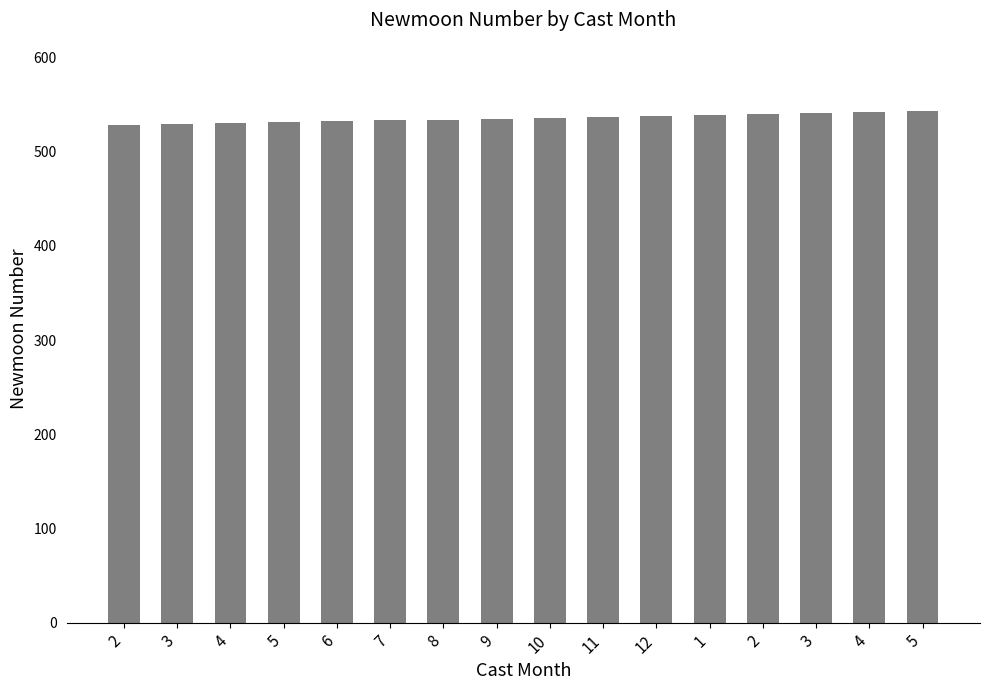

Which category has the lowest value across all series?

2